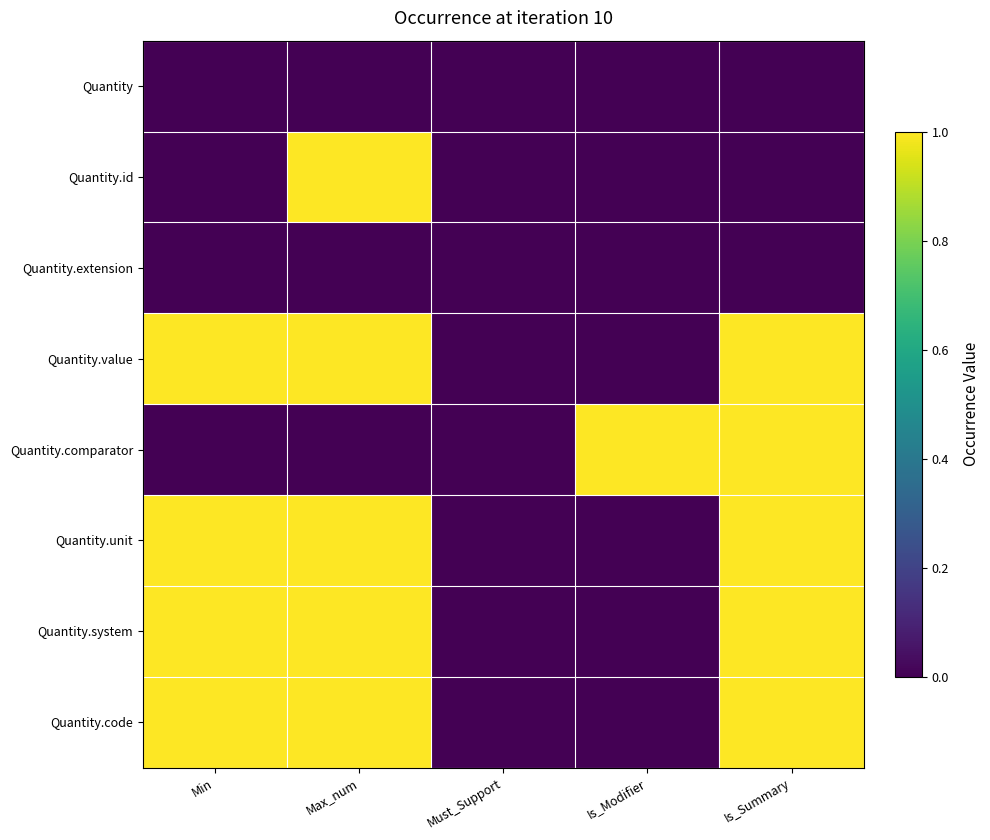

Reading right to left, what are all the values shown in this chart?

Quantity: Is_Summary=0	Is_Modifier=0	Must_Support=0	Max_num=0	Min=0
Quantity.id: Is_Summary=0	Is_Modifier=0	Must_Support=0	Max_num=1	Min=0
Quantity.extension: Is_Summary=0	Is_Modifier=0	Must_Support=0	Max_num=0	Min=0
Quantity.value: Is_Summary=1	Is_Modifier=0	Must_Support=0	Max_num=1	Min=1
Quantity.comparator: Is_Summary=1	Is_Modifier=1	Must_Support=0	Max_num=0	Min=0
Quantity.unit: Is_Summary=1	Is_Modifier=0	Must_Support=0	Max_num=1	Min=1
Quantity.system: Is_Summary=1	Is_Modifier=0	Must_Support=0	Max_num=1	Min=1
Quantity.code: Is_Summary=1	Is_Modifier=0	Must_Support=0	Max_num=1	Min=1